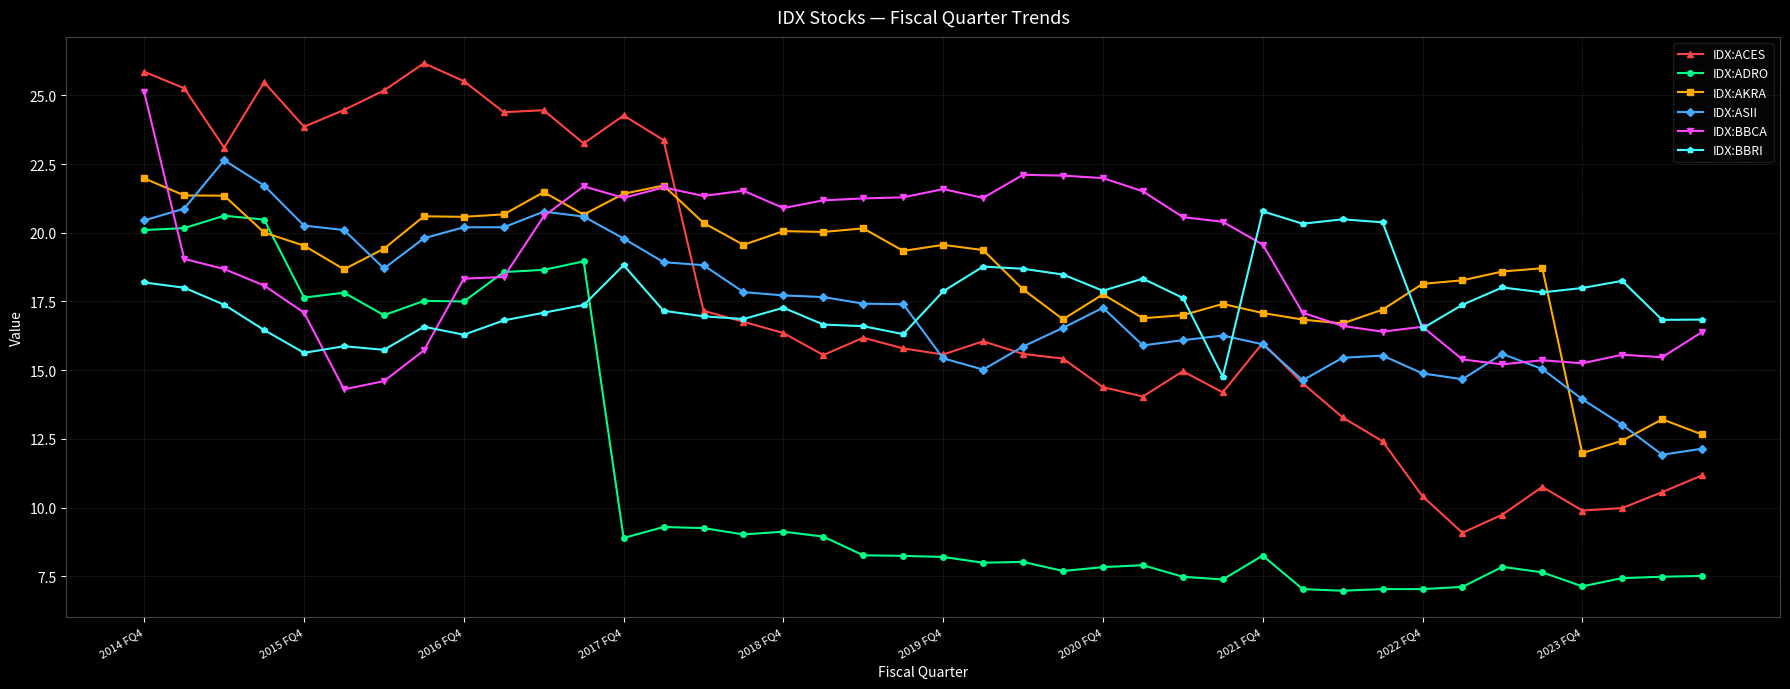

What is the value of the IDX:ACES point at the 32nd from the left?

12.4